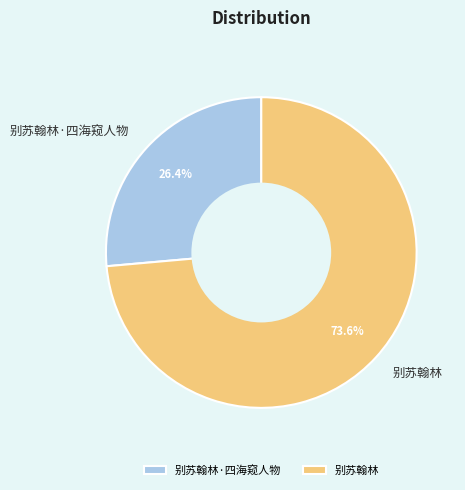

Is the sum of 别苏翰林·四海窥人物 and 别苏翰林 greater than half?

Yes